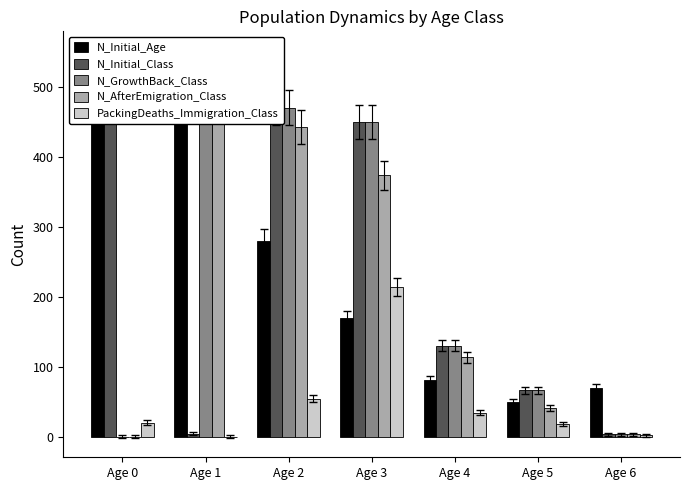

What is the difference between the maximum and minimum values in the N_Initial_Age series?

474